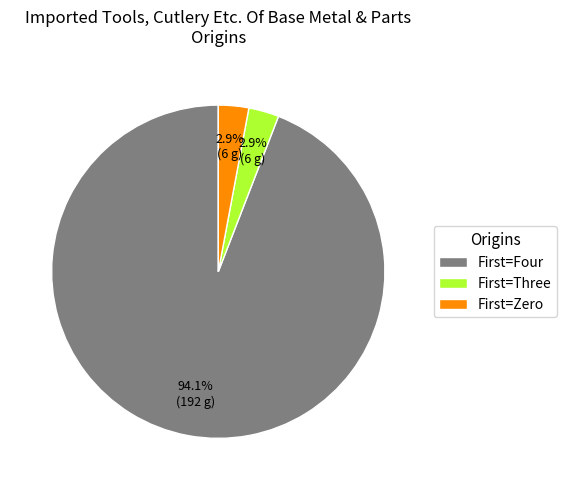

What is the largest slice in the pie chart?

First=Four